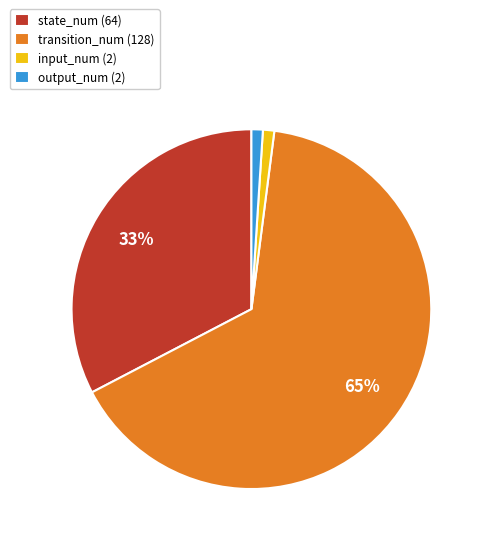

What percentage is the input_num (2) slice, to the nearest percent?

1%